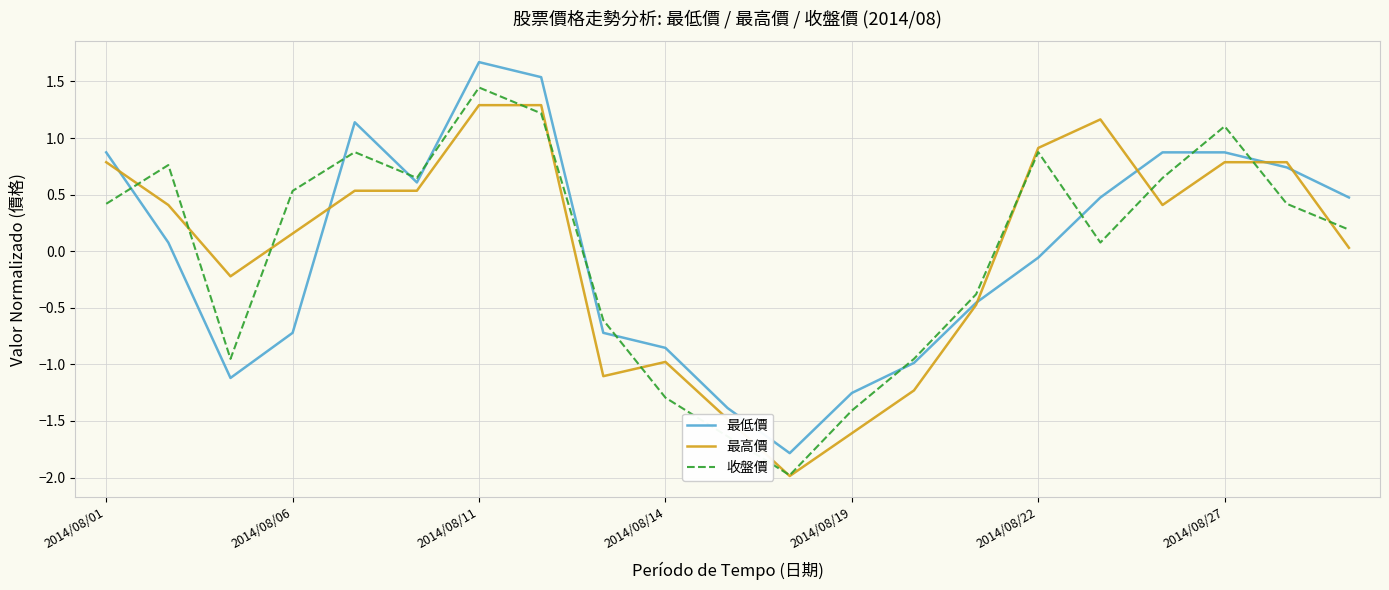

Which series has the widest spread of values?

最低價